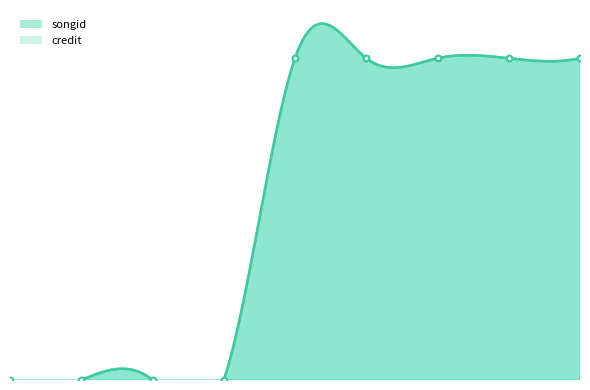

How many values in songid are above zero?

5